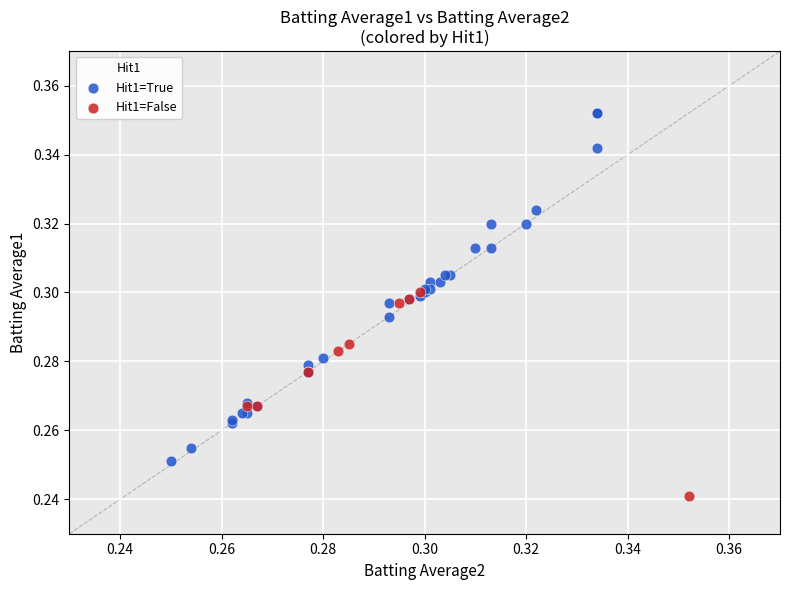

Which series reaches the minimum Y coordinate?

Hit1=False